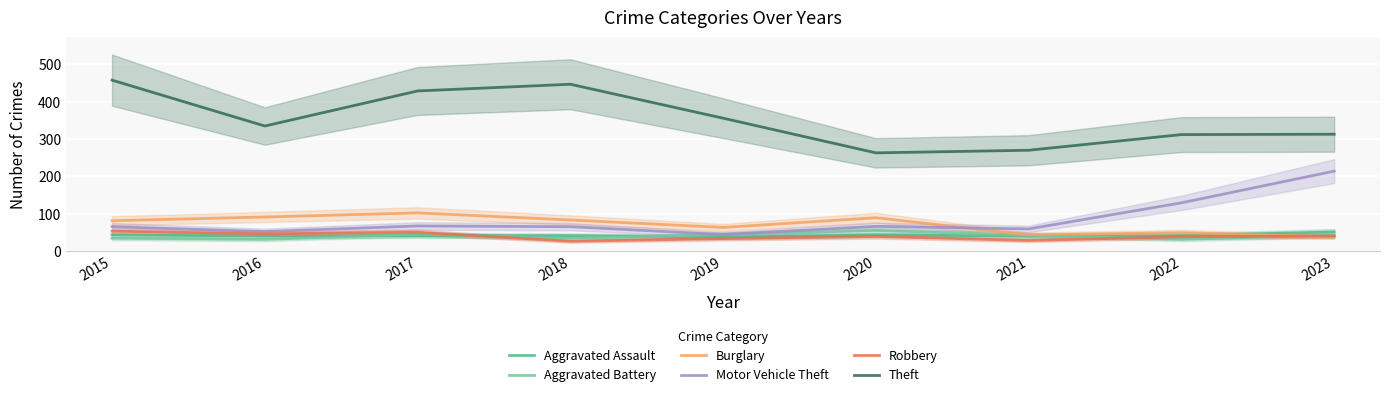

Rank the categories by Robbery value from highest to lowest.

2015, 2017, 2016, 2023, 2020, 2022, 2019, 2021, 2018